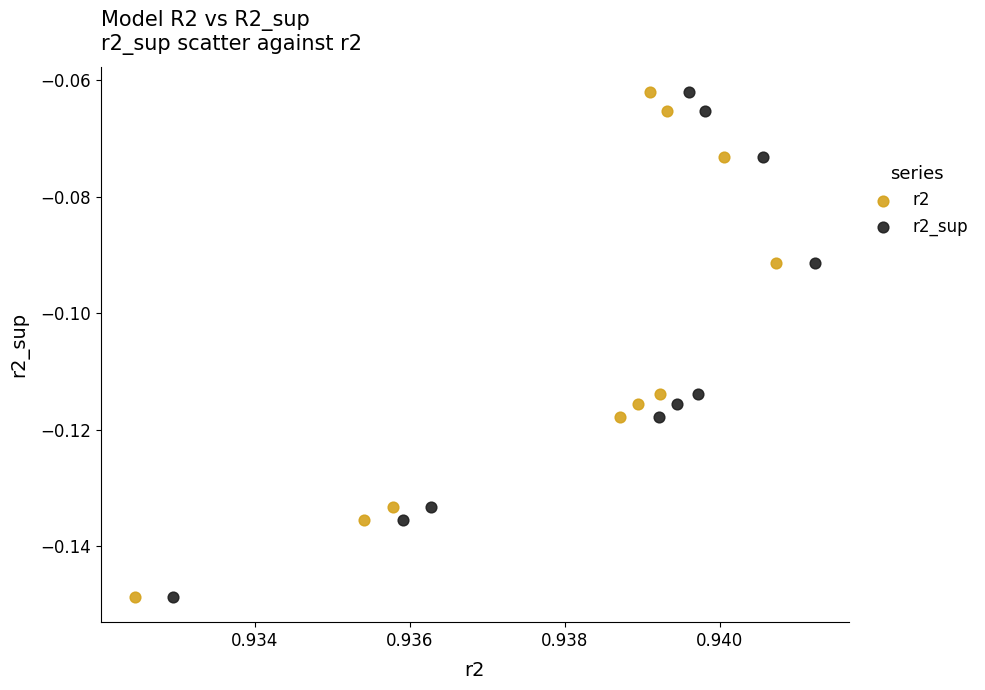

What are all the series names shown in the legend?

r2, r2_sup